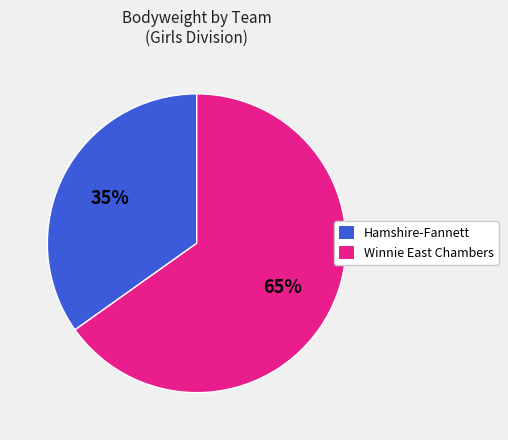

To the nearest percent, what is the average slice percentage?

50%